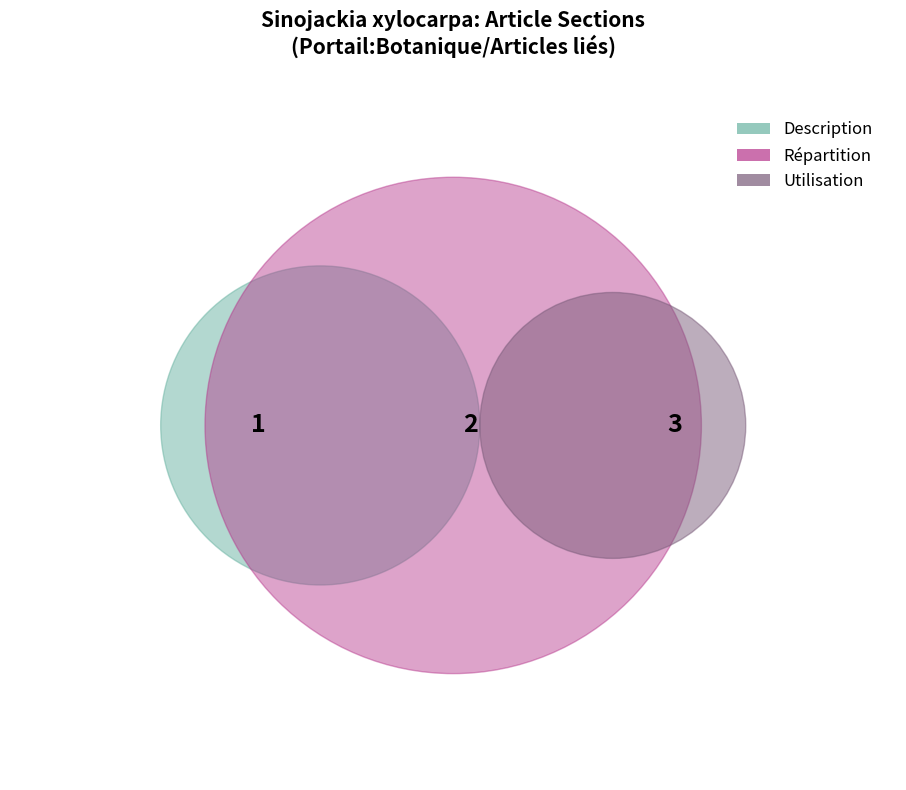

How many segments does this pie chart have?

3